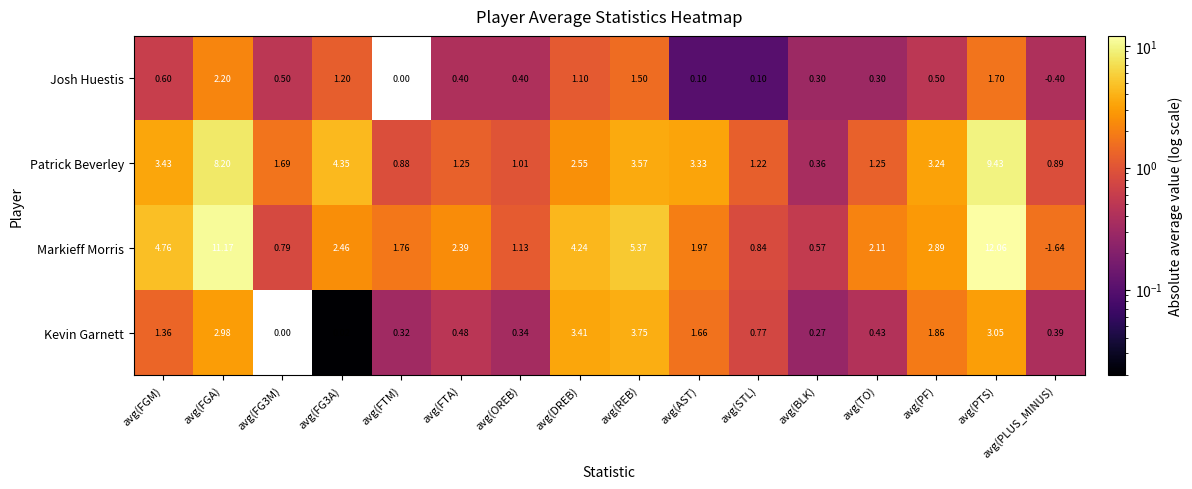

Which series has the largest range (max minus min)?

Markieff Morris